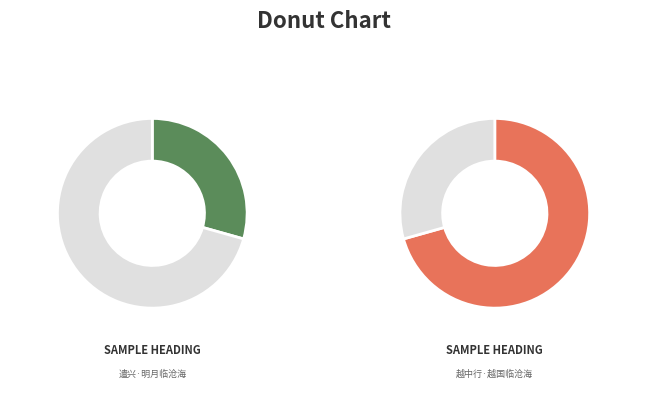

What is the largest slice in the pie chart?

越中行·越国临沧海